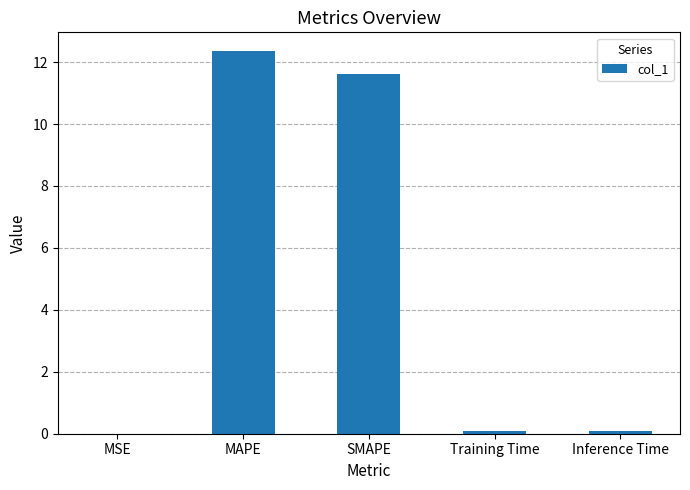

What is the sum of the values at MSE and MAPE?

12.3